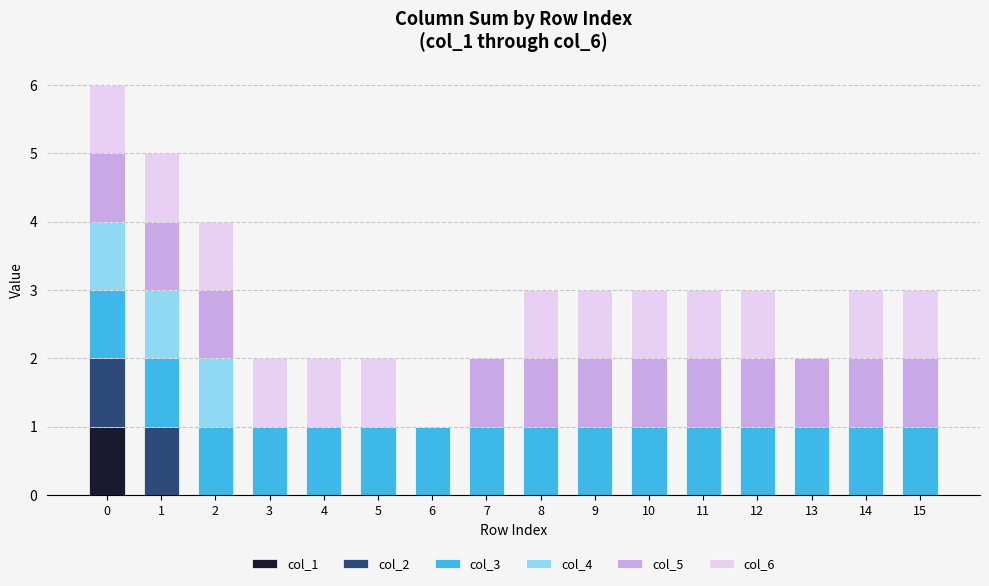

Are the bars grouped side by side (vs. stacked)?

No